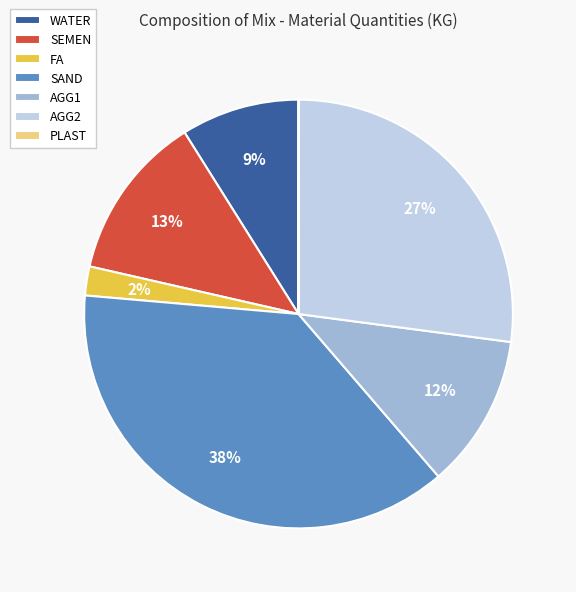

Which category has the biggest portion of the pie?

SAND